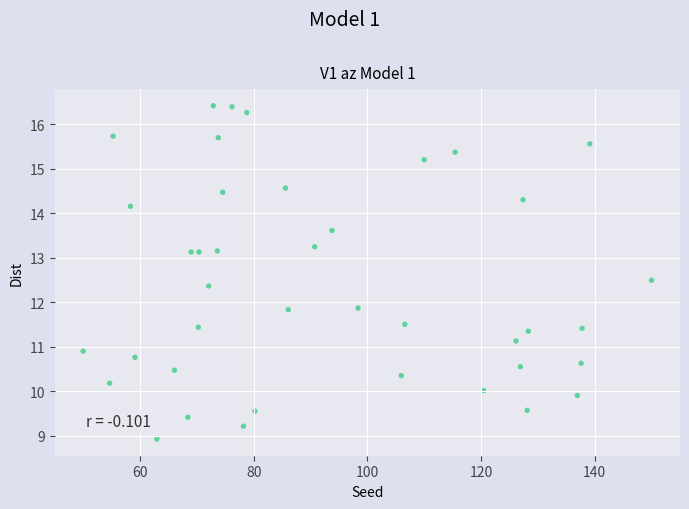

What is the range of Y values (max minus min)?

7.5